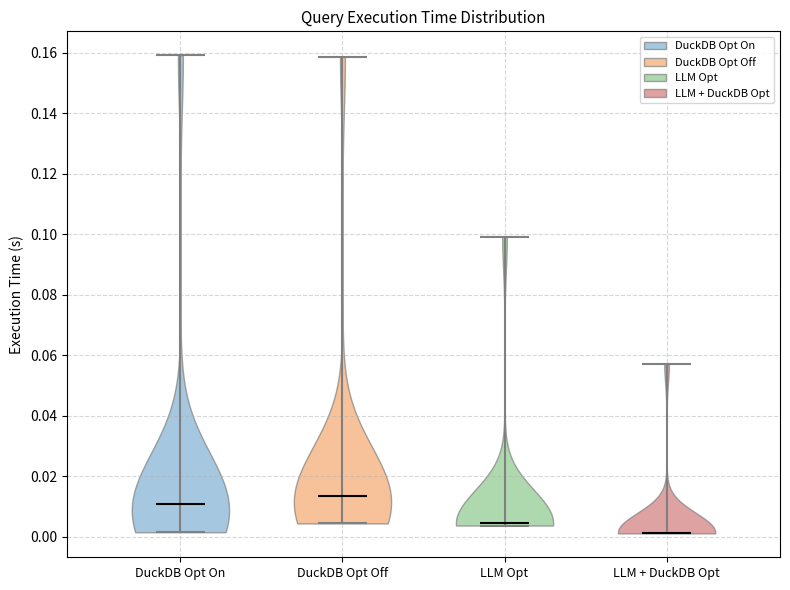

Reading left to right, read every violin against the y-axis: where its median line is, and the lowest and highest points it reaches. The values are not printed on the chart, so give them approximately, as read against the axis.

DuckDB Opt On: median line 0.010, lowest point 0.002, highest point 0.160
DuckDB Opt Off: median line 0.014, lowest point 0.004, highest point 0.158
LLM Opt: median line 0.004, lowest point 0.004, highest point 0.100
LLM + DuckDB Opt: median line 0.002, lowest point 0.002, highest point 0.058